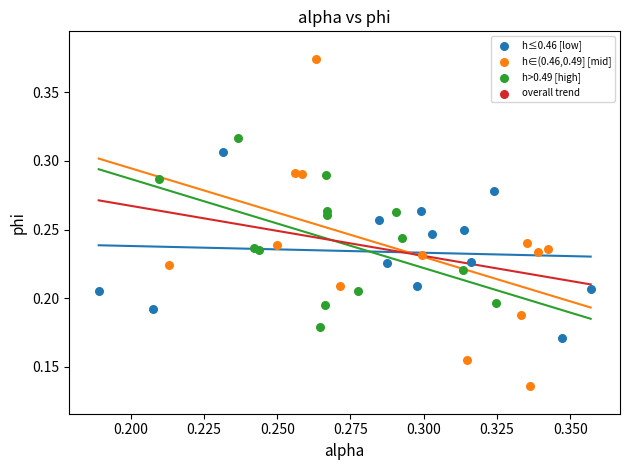

Which series reaches the maximum Y coordinate?

h∈(0.46,0.49] [mid]